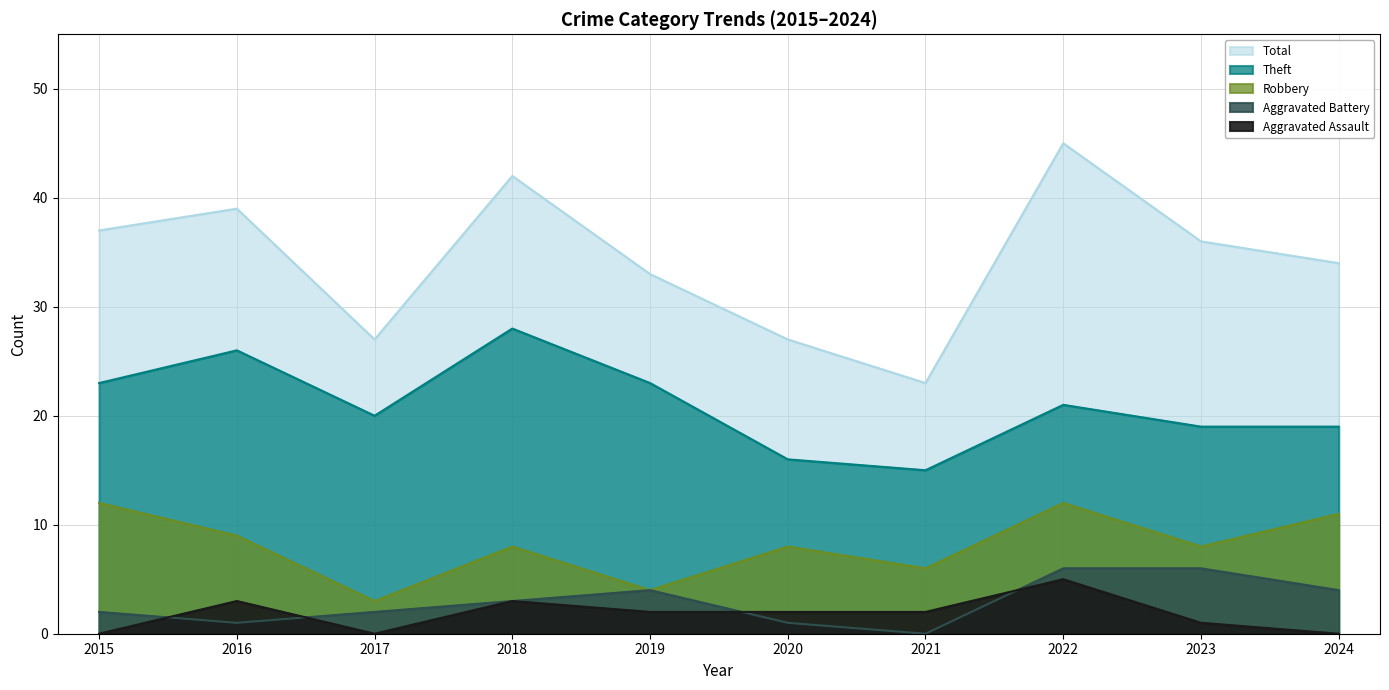

Which category has the lowest value in the Robbery series?

2017